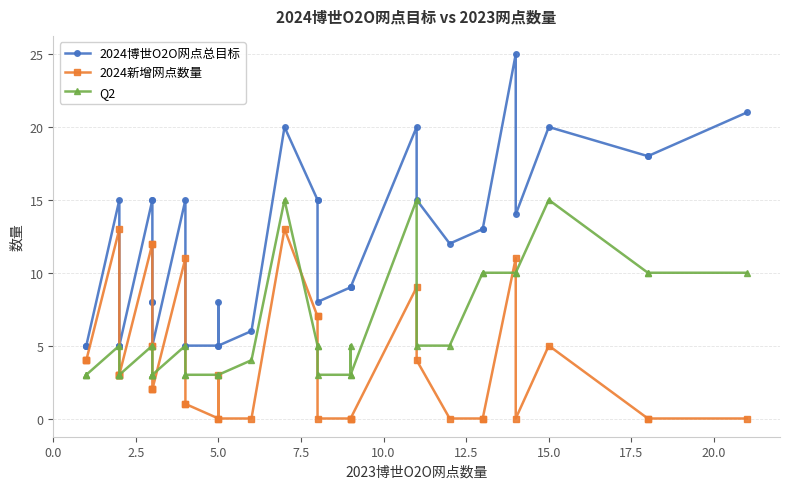

How many series are shown in this chart?

3